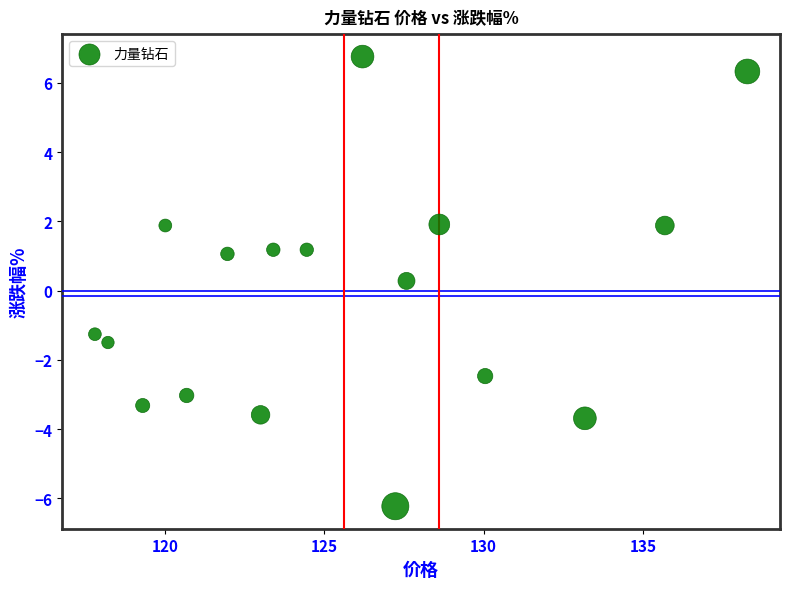

What is the range of X values (max minus min)?

20.5